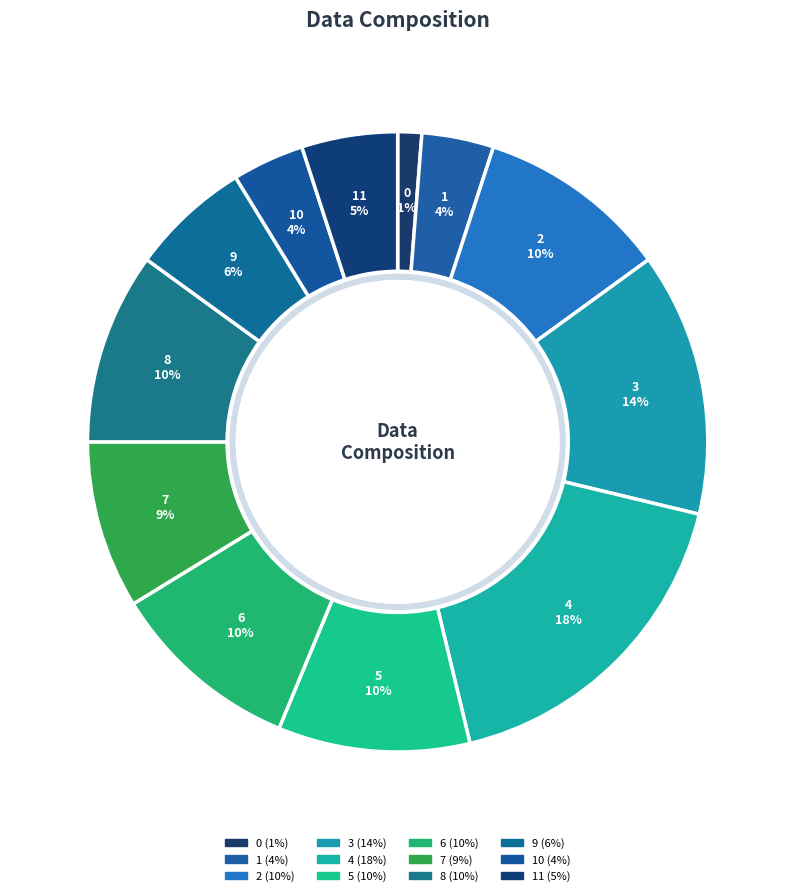

How many slices are in this pie chart?

12